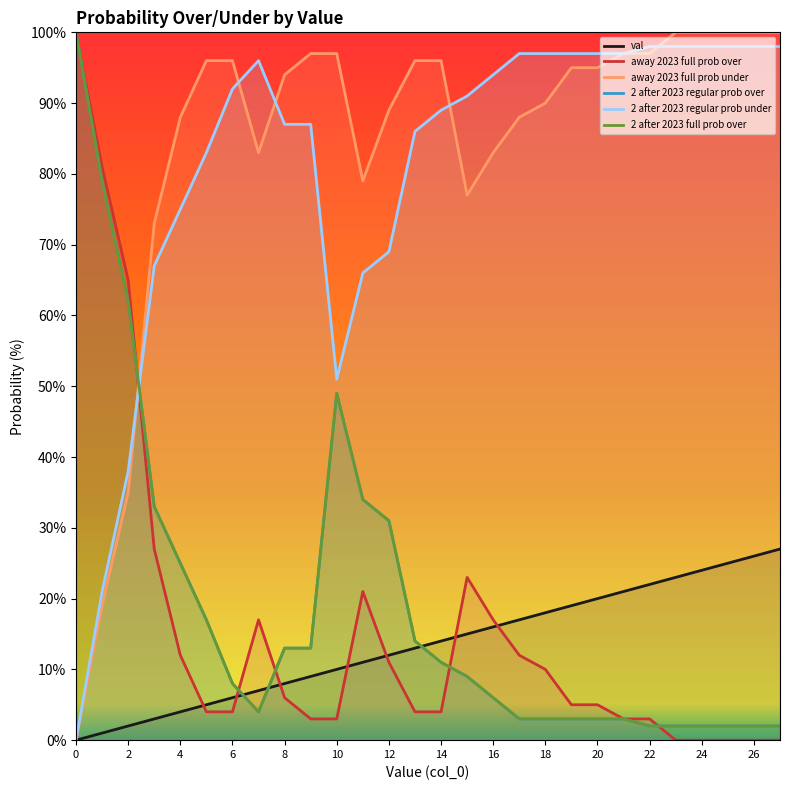

How many values in the 2 after 2023 regular prob under series are below 92?

14